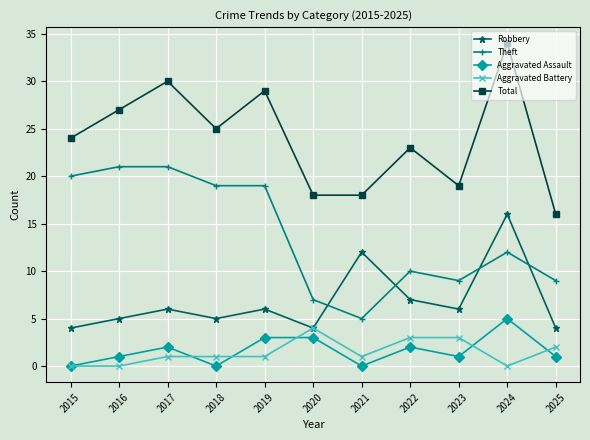

True or false: Robbery has more than 0 points higher than both neighbors.

True